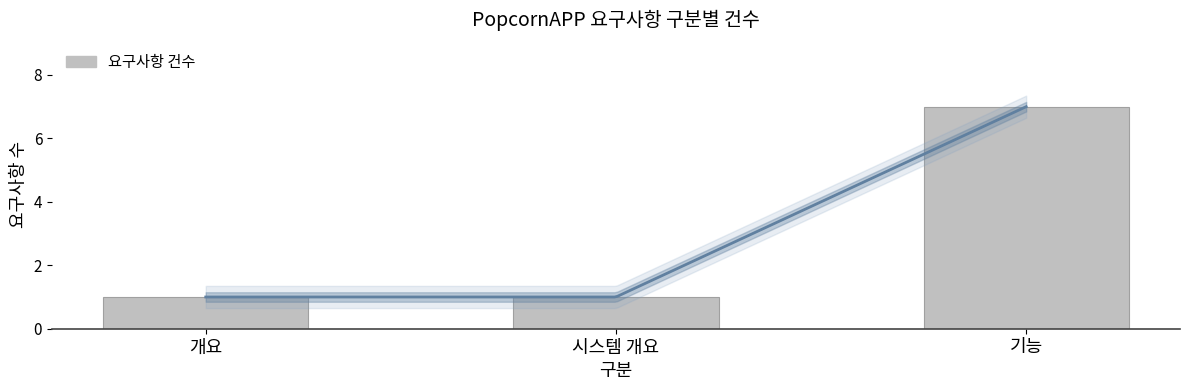

The value at 개요 is 1. True or false?

False